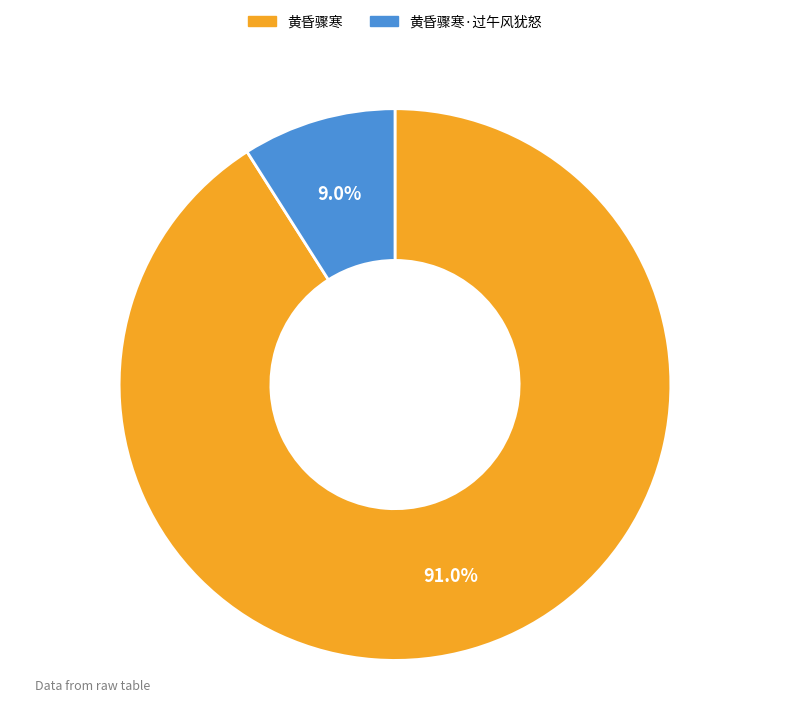

The 黄昏骤寒·过午风犹怒 slice represents 9% of the pie. True or false?

True